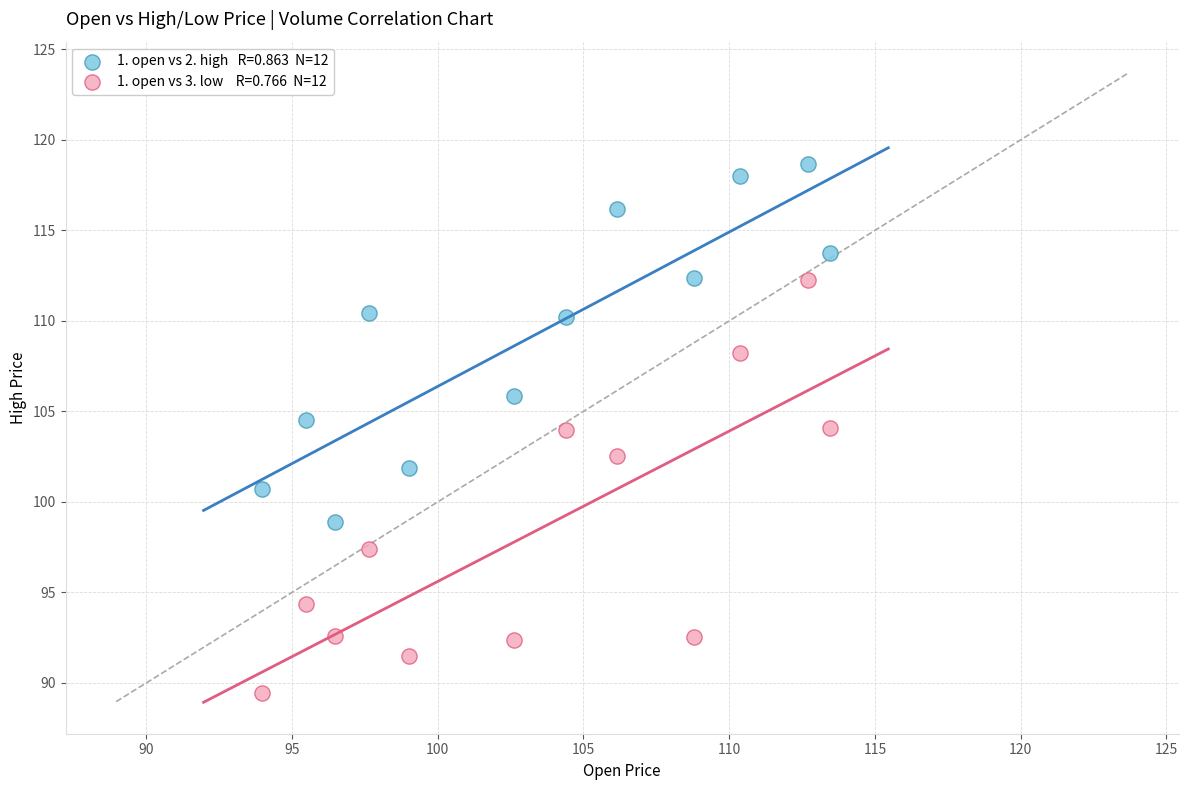

Across all data points, what is the range of Y values (max minus min)?

29.2